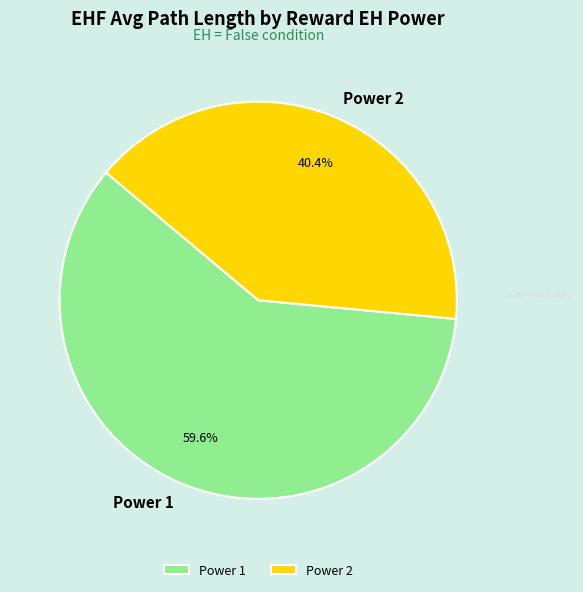

What is the total percentage of Power 2 and Power 1?

100.0%